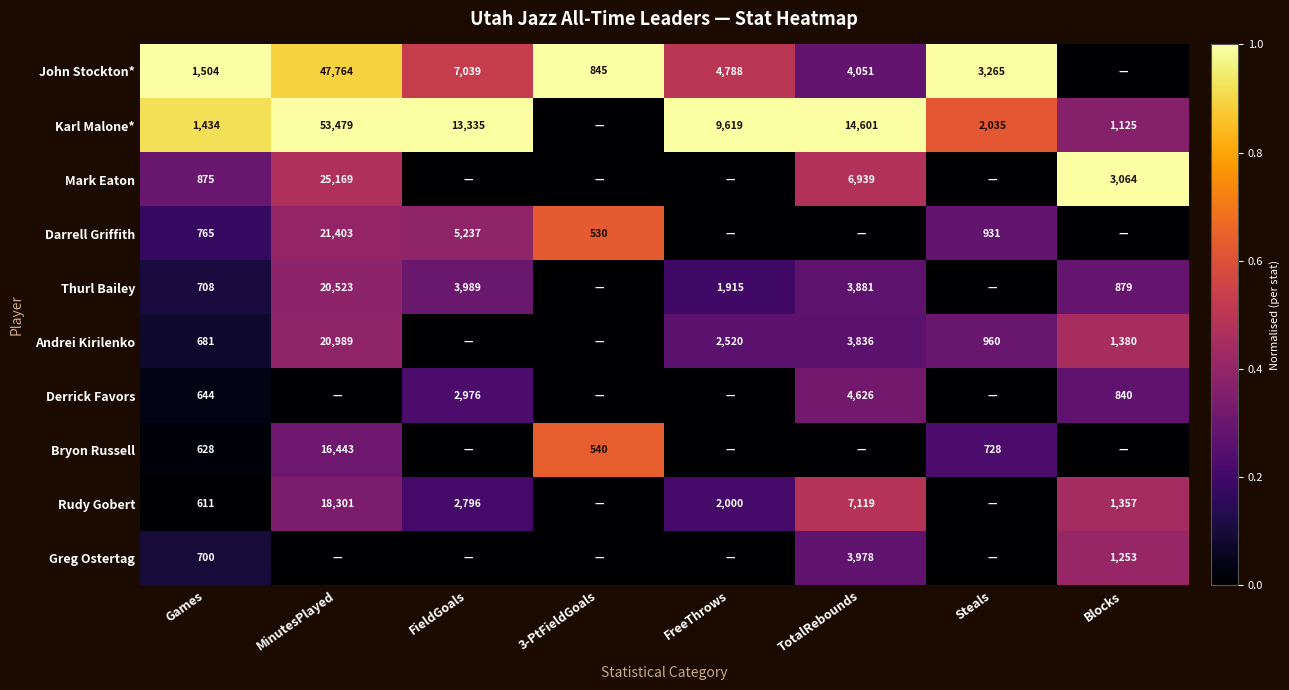

What is the sum of the Derrick Favors values at Blocks and TotalRebounds?

5466